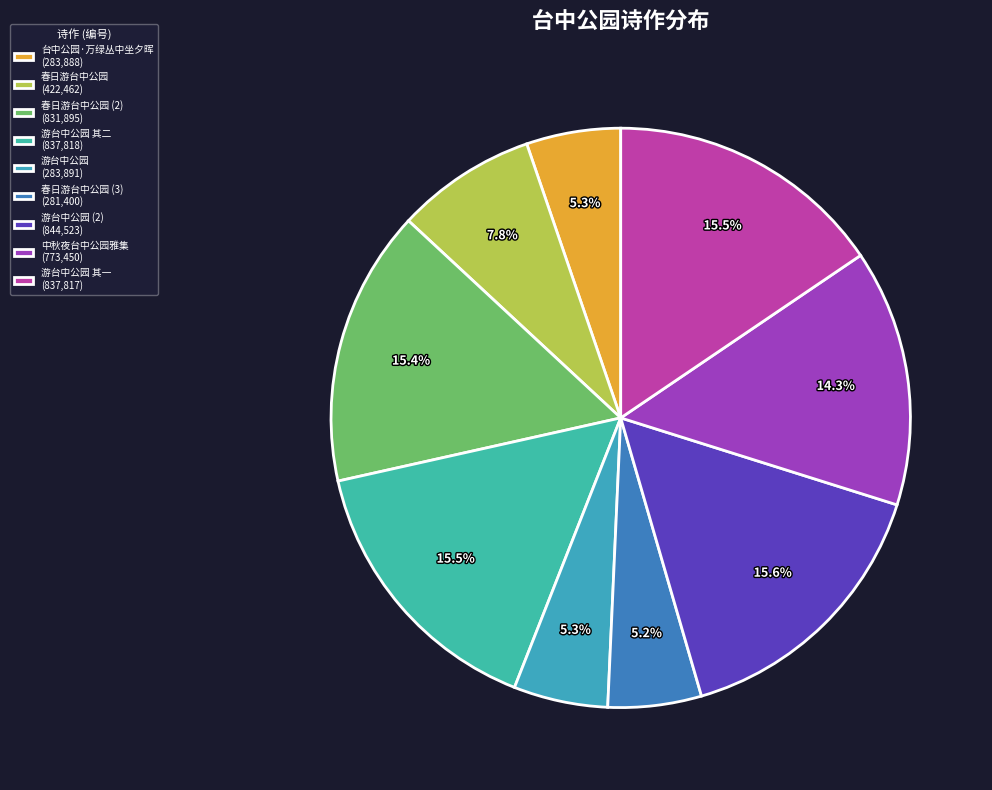

Is there a majority slice in this chart?

No